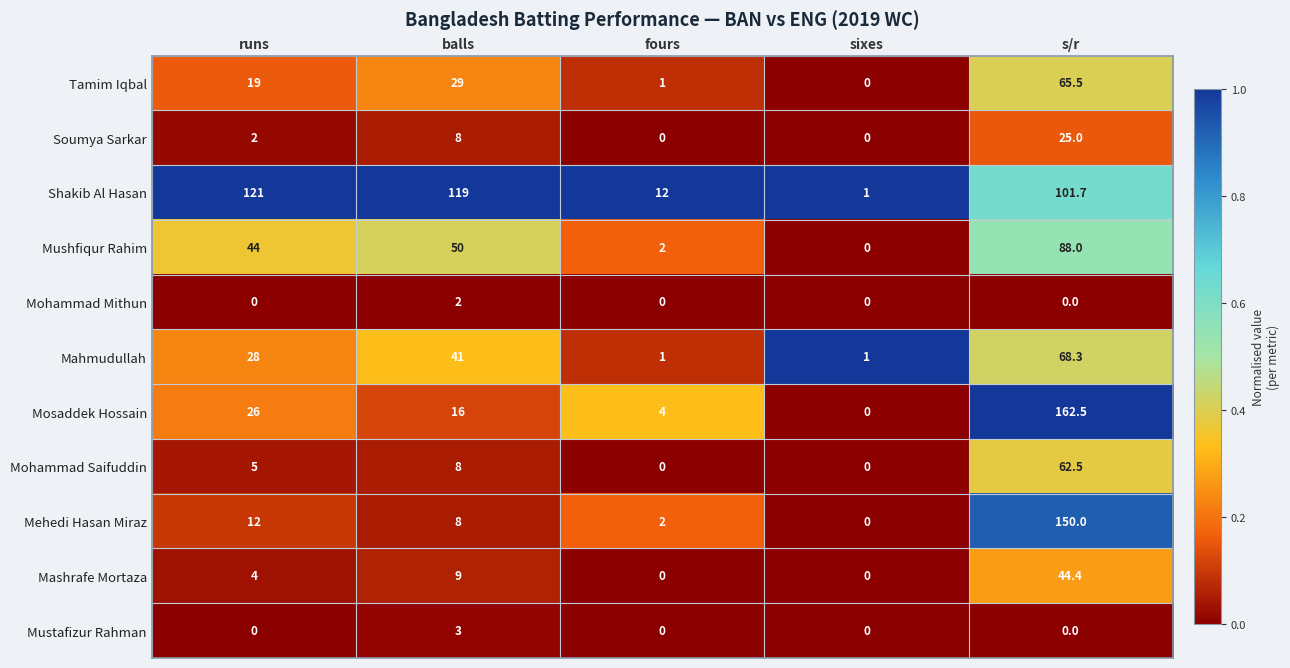

What is the spread (max minus min) of values at s/r?

162.5